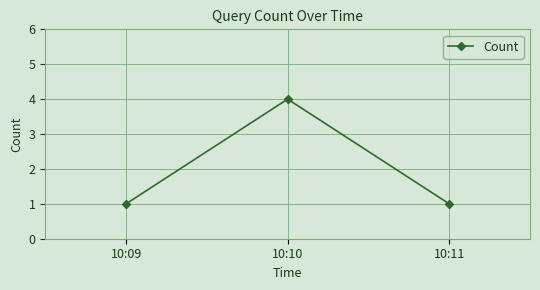

Which has a higher value, 10:09 or 10:10?

10:10